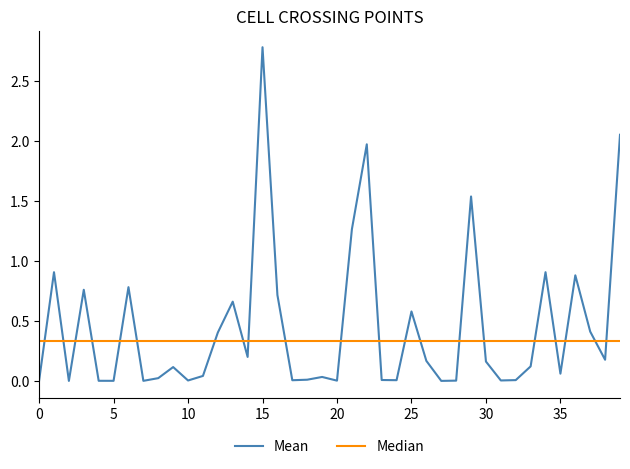

Which series has the largest total across all categories?

Mean